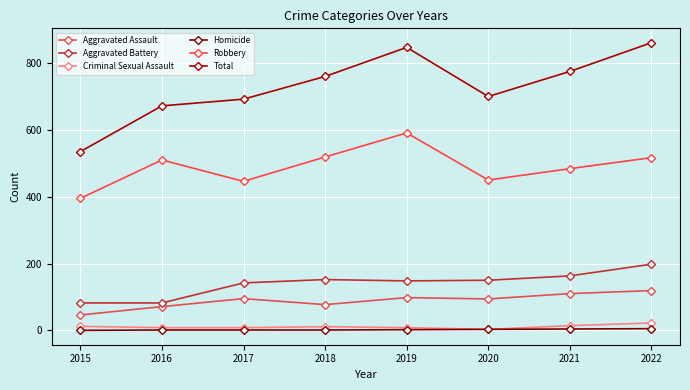

At which label is Total closest to 698?

2020